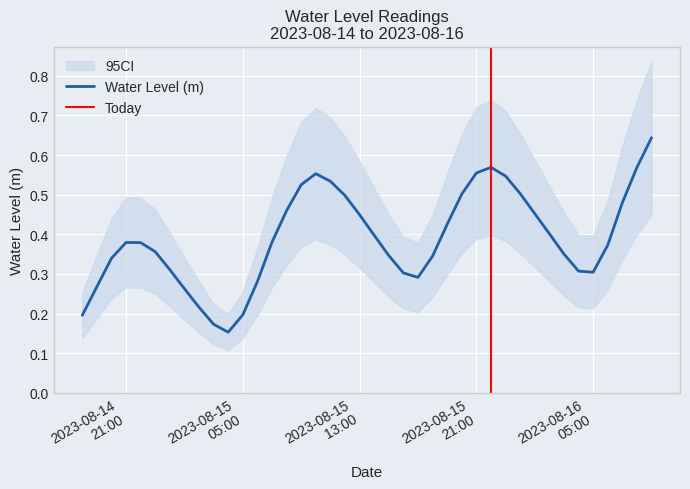

Rank the categories by value from lowest to highest.

2023-08-15 04:00:00, 2023-08-15 03:00:00, 2023-08-14 18:00:00, 2023-08-15 05:00:00, 2023-08-15 02:00:00, 2023-08-15 01:00:00, 2023-08-14 19:00:00, 2023-08-15 06:00:00, 2023-08-15 17:00:00, 2023-08-15 16:00:00, 2023-08-16 05:00:00, 2023-08-16 04:00:00, 2023-08-15 00:00:00, 2023-08-14 20:00:00, 2023-08-15 18:00:00, 2023-08-15 15:00:00, 2023-08-16 03:00:00, 2023-08-14 23:00:00, 2023-08-16 06:00:00, 2023-08-14 22:00:00, 2023-08-14 21:00:00, 2023-08-15 07:00:00, 2023-08-15 14:00:00, 2023-08-16 02:00:00, 2023-08-15 19:00:00, 2023-08-15 13:00:00, 2023-08-16 01:00:00, 2023-08-15 08:00:00, 2023-08-16 07:00:00, 2023-08-15 12:00:00, 2023-08-15 20:00:00, 2023-08-16 00:00:00, 2023-08-15 09:00:00, 2023-08-15 11:00:00, 2023-08-15 23:00:00, 2023-08-15 10:00:00, 2023-08-15 21:00:00, 2023-08-16 08:00:00, 2023-08-15 22:00:00, 2023-08-16 09:00:00